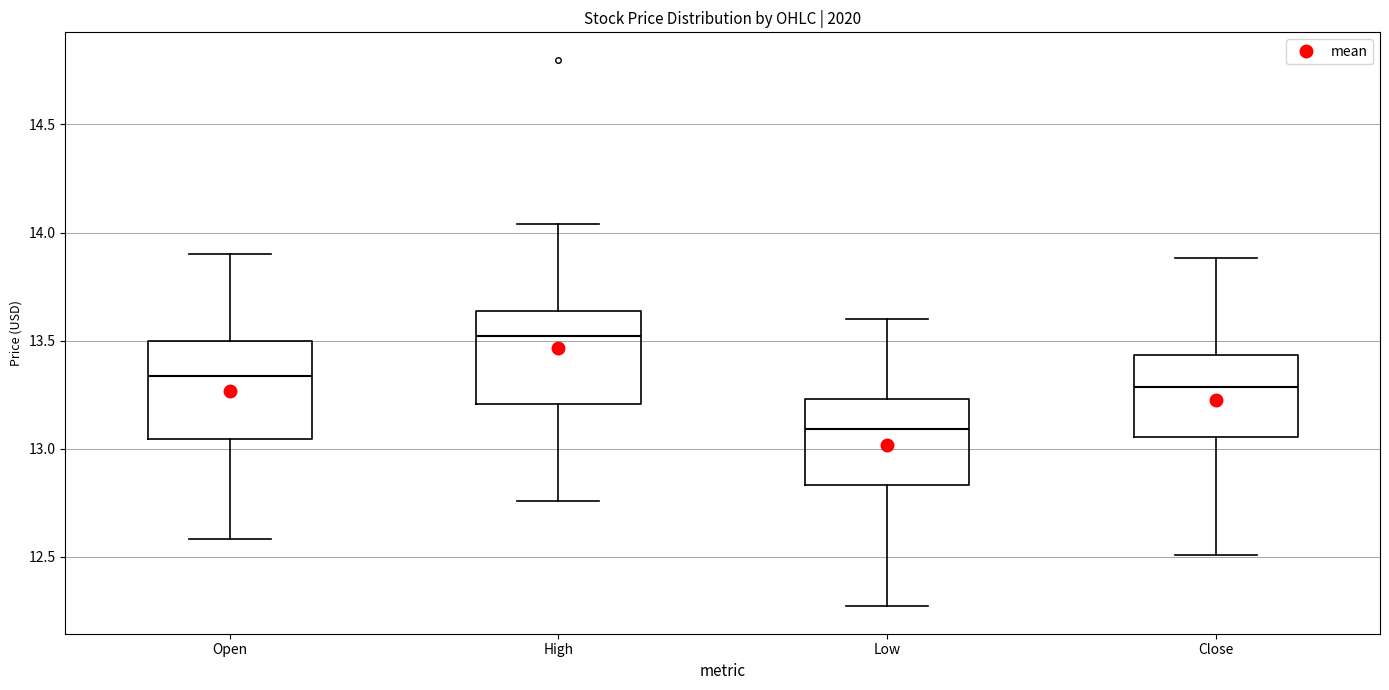

Which box has the lowest median line?

Low